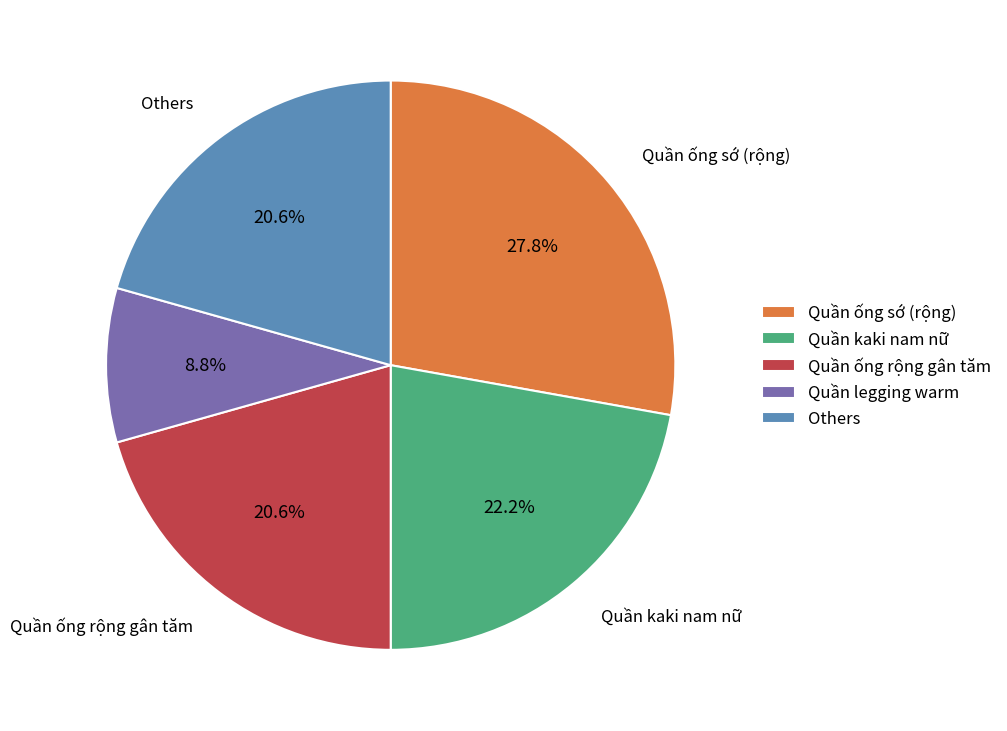

Which has a higher value, Quần ống sớ (rộng) or Quần legging warm?

Quần ống sớ (rộng)